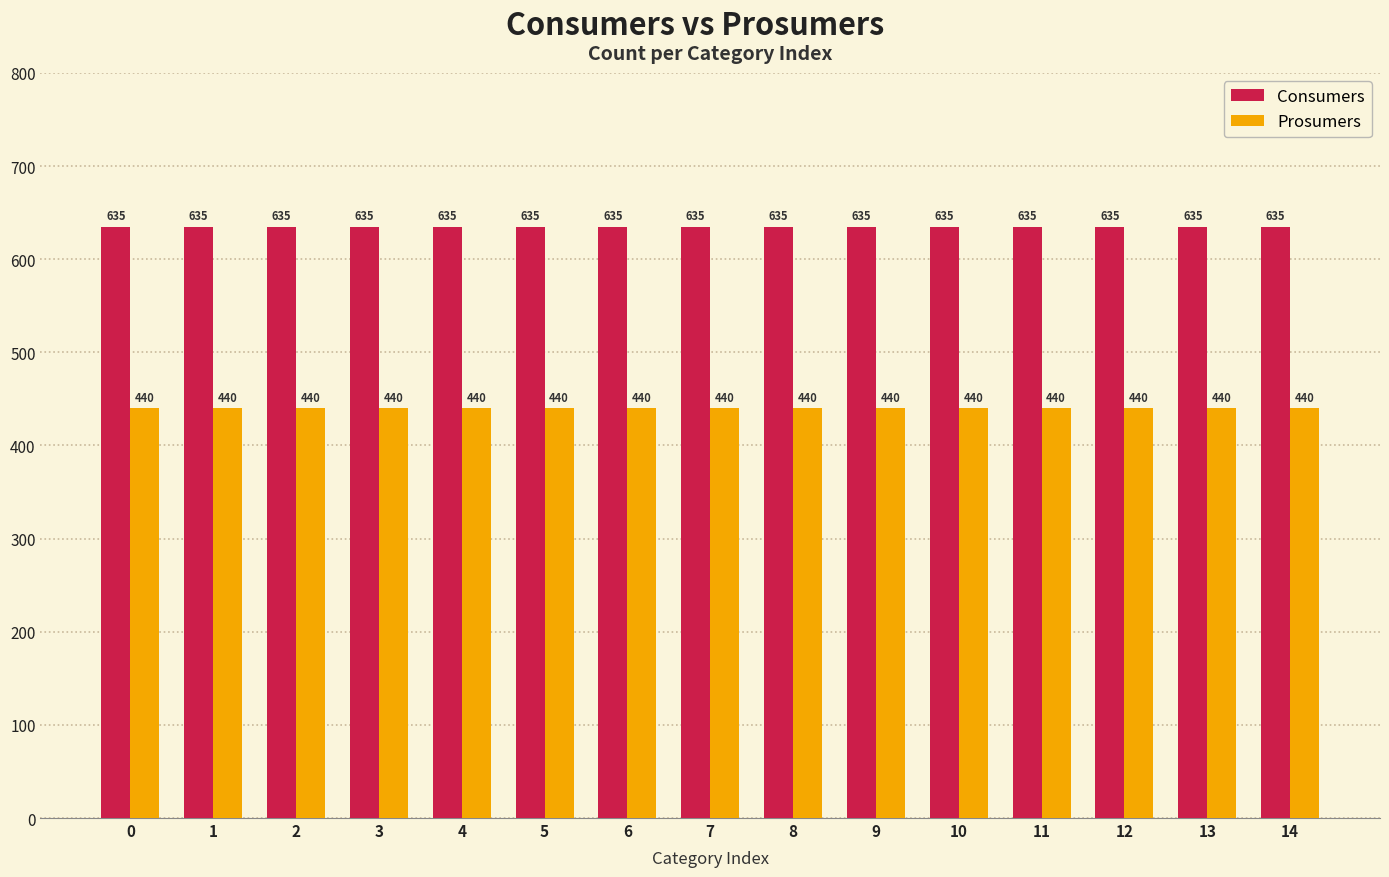

Reading left to right, extract all data points from this chart.

Consumers: 635	635	635	635	635	635	635	635	635	635	635	635	635	635	635
Prosumers: 440	440	440	440	440	440	440	440	440	440	440	440	440	440	440